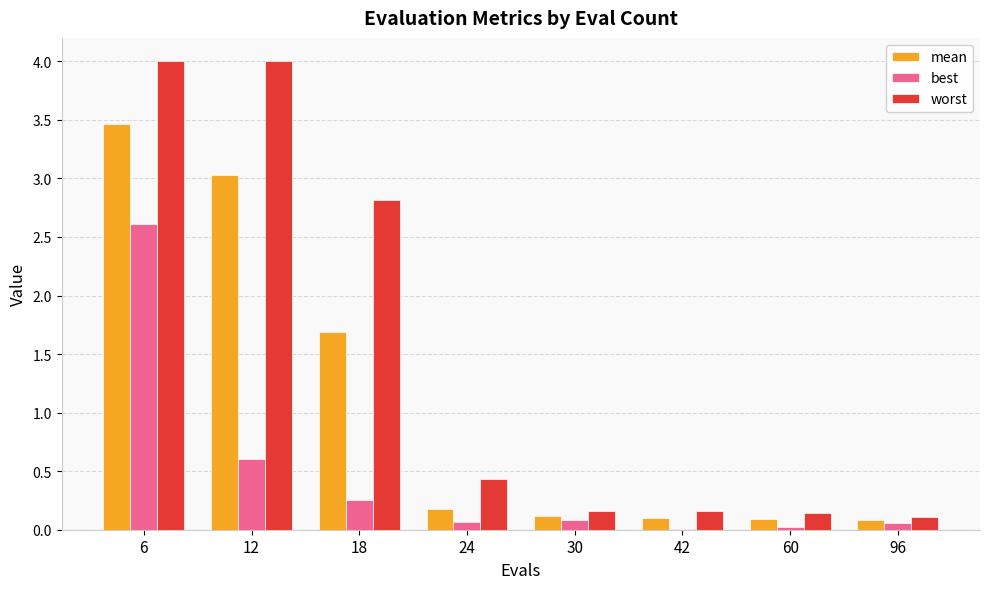

True or false: best has a value of 4.3 at 6.

False